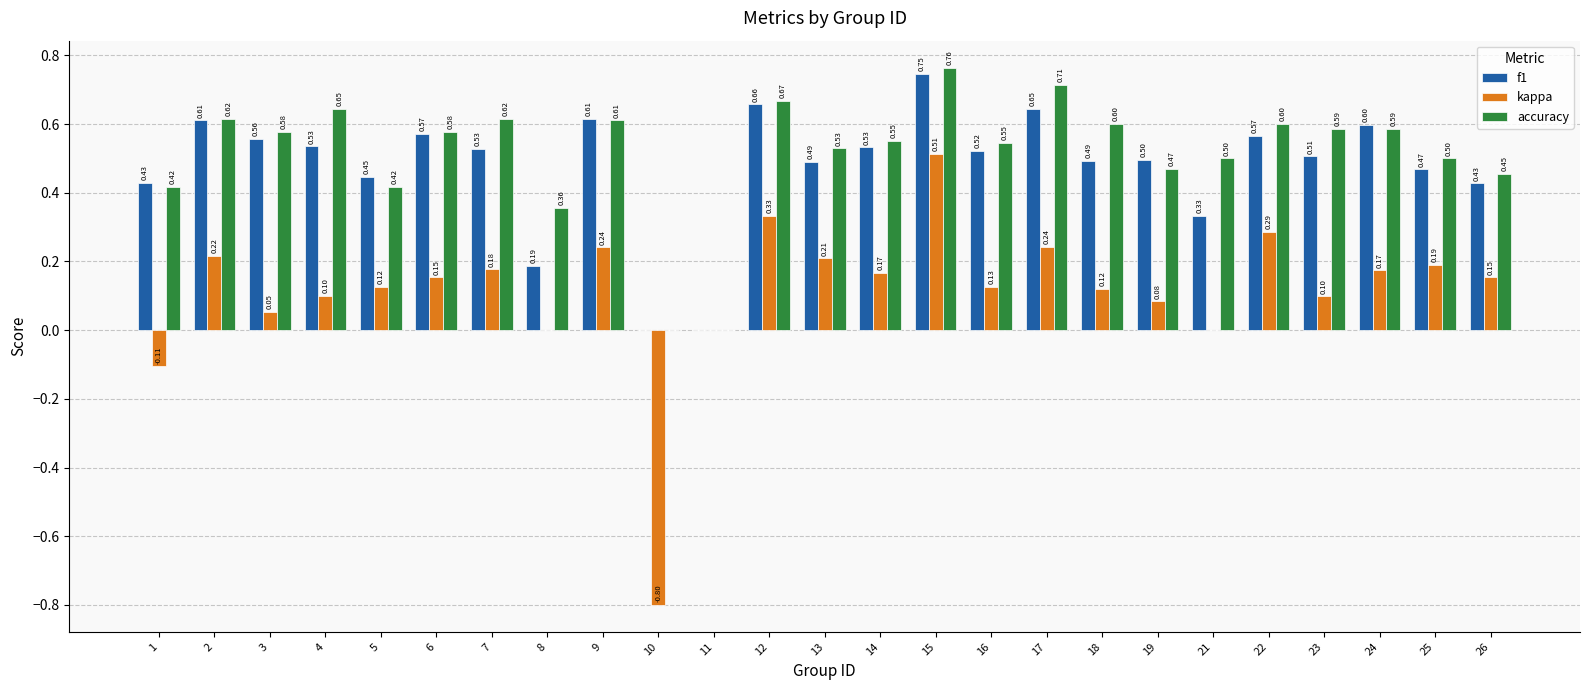

What is the sum of the kappa values at 8 and 10?

-0.8